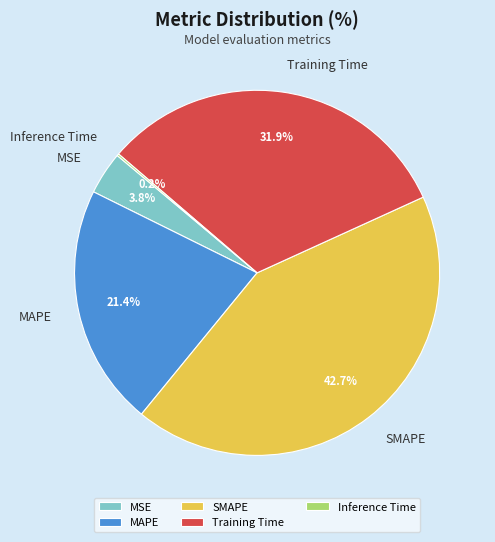

What percentage is the MAPE slice, to the nearest percent?

21%